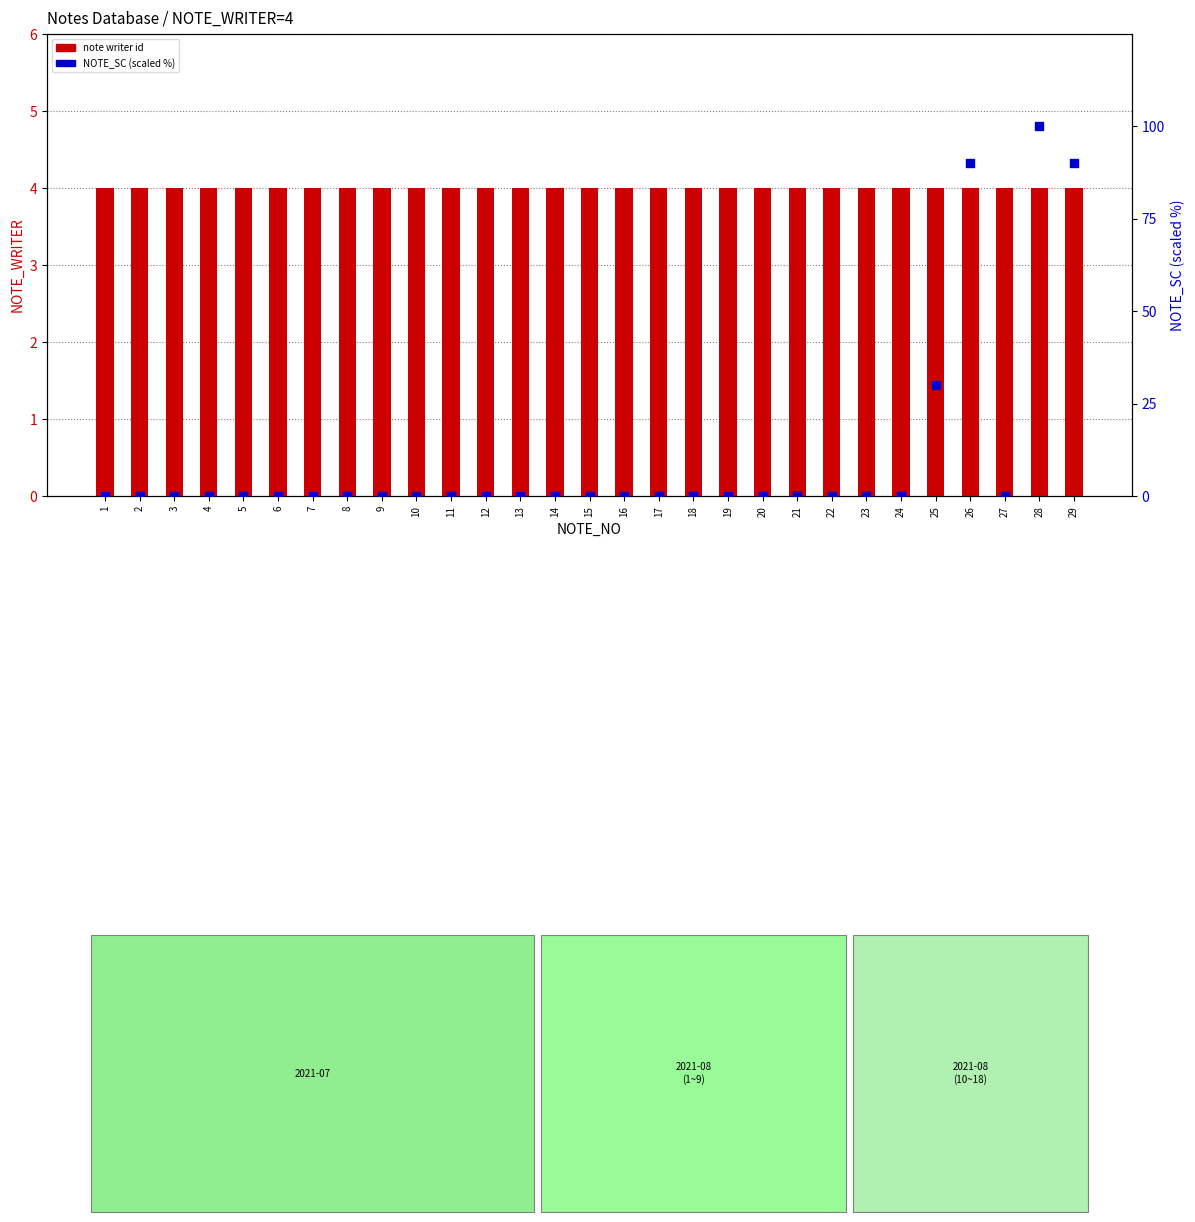

What is the total value across all series at 23?

4